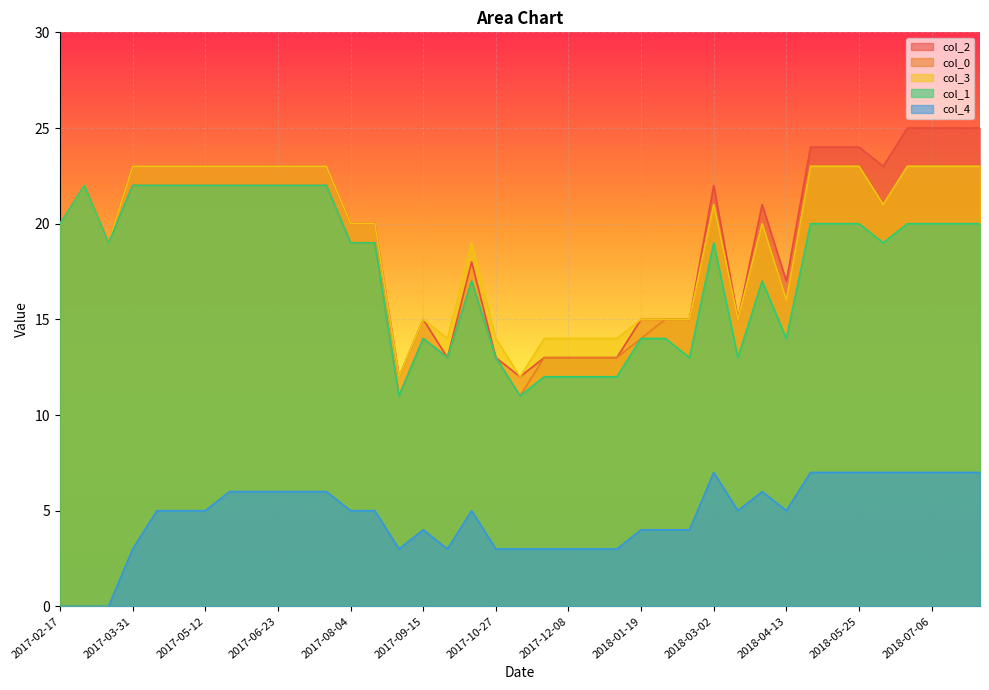

What is the difference between the highest and lowest values at 2018-06-22?

18